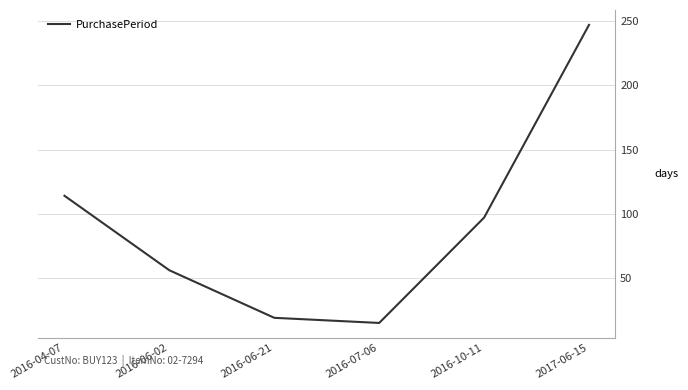

How many lines are shown in the chart?

1